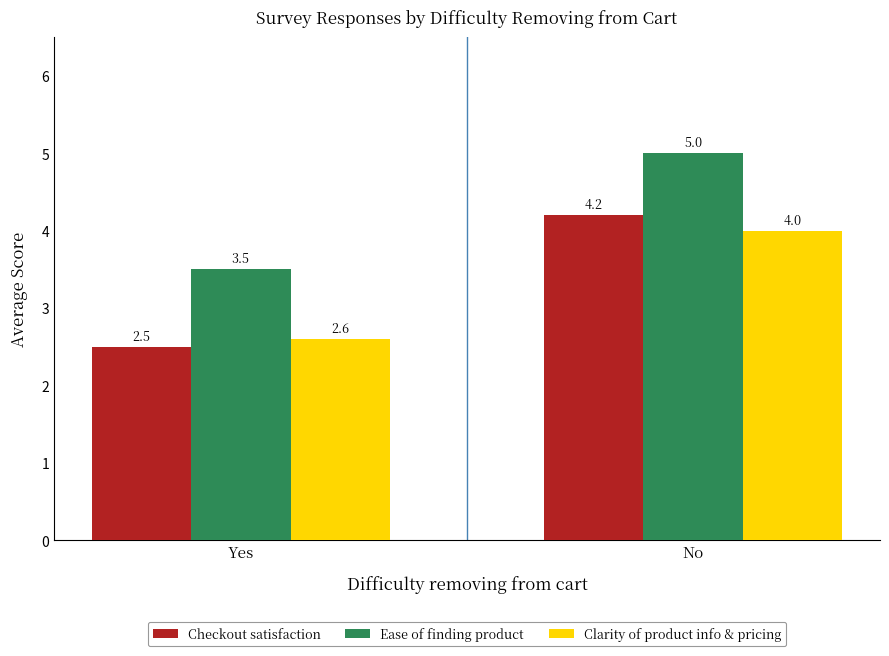

Between Yes and No, which series saw the biggest shift?

Checkout satisfaction